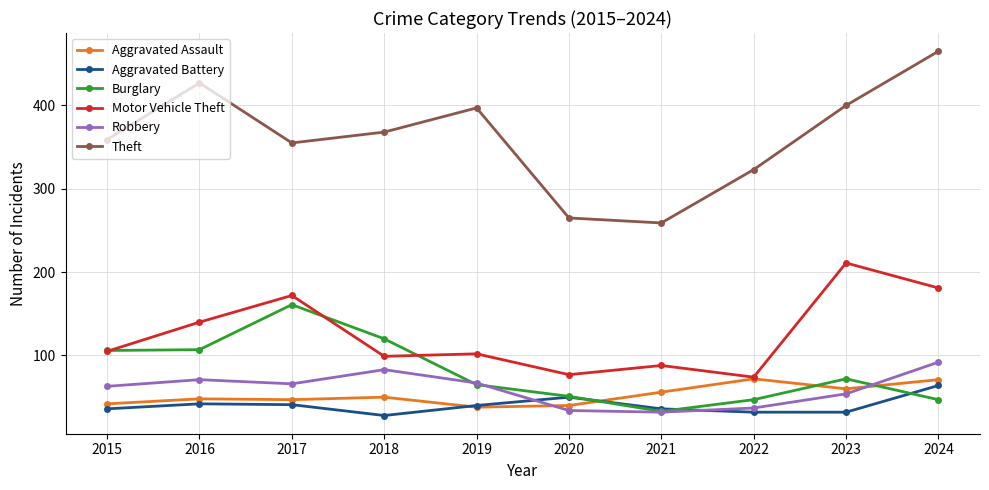

The Theft series shows 323 at 2022. True or false?

True